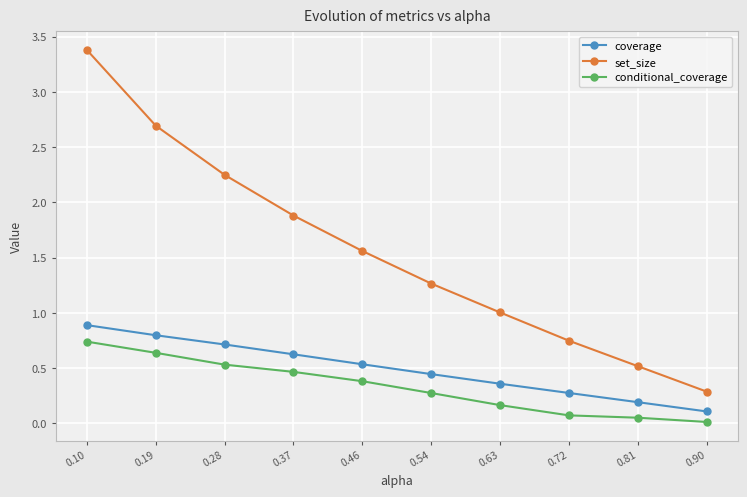

Which series changed the most between 0.10 and 0.28?

set_size